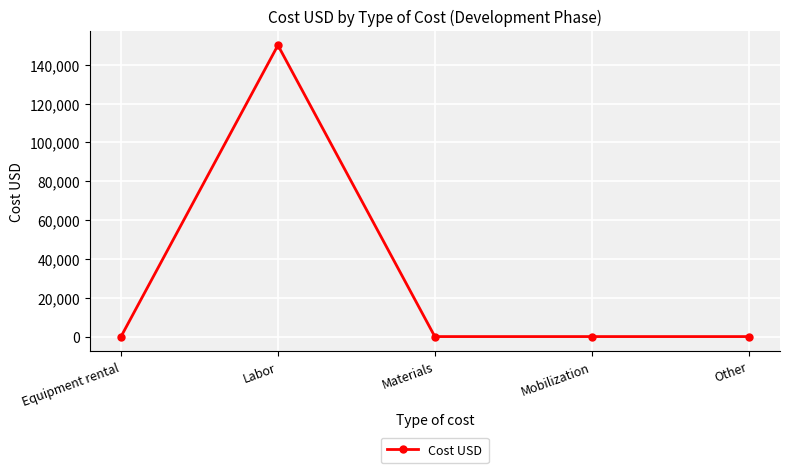

Is it true that the value at Equipment rental is 0?

True